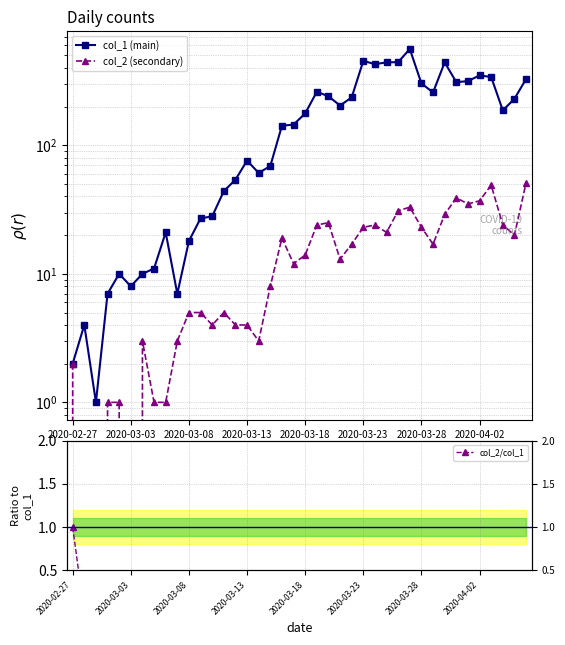

How many data points in col_2 (secondary) are above 14?

19